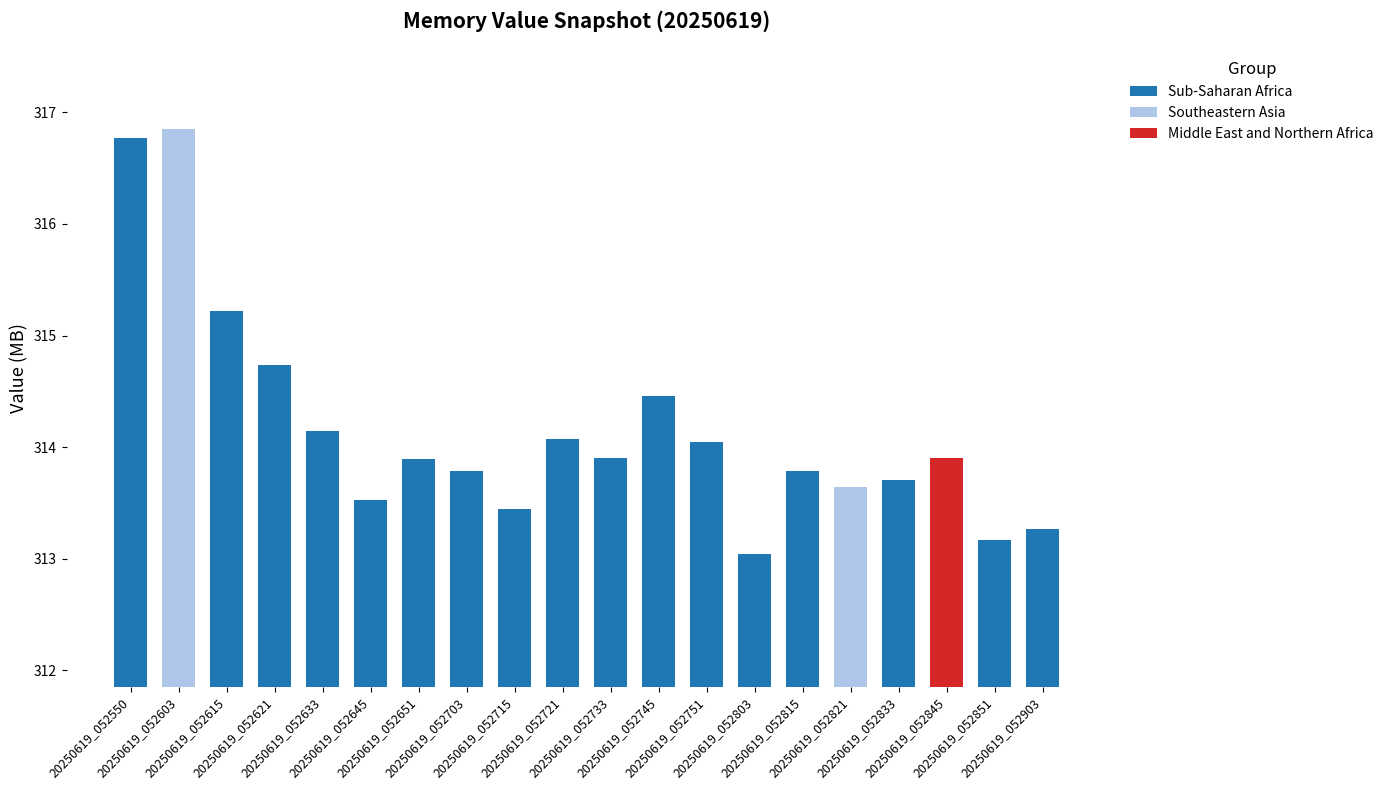

What is the sum of the values at 20250619_052833 and 20250619_052651?

627.6